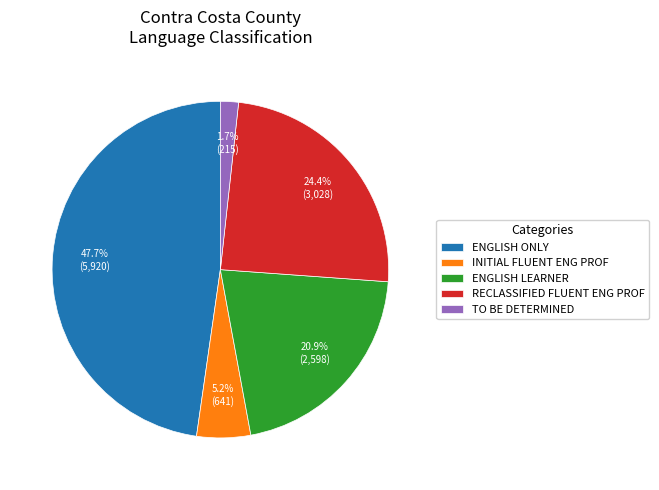

Is there any slice that represents more than half of the pie?

No